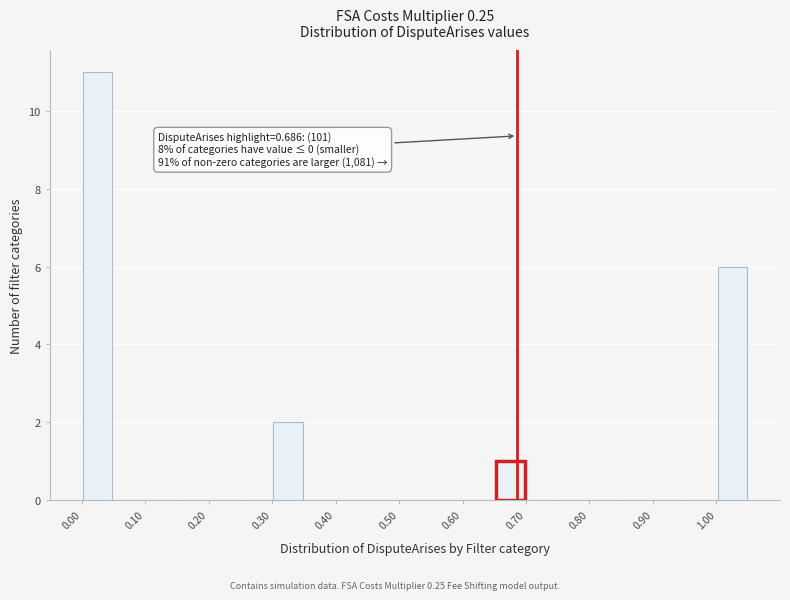

Which range on the x-axis has the tallest bar?

0.00 to 0.05